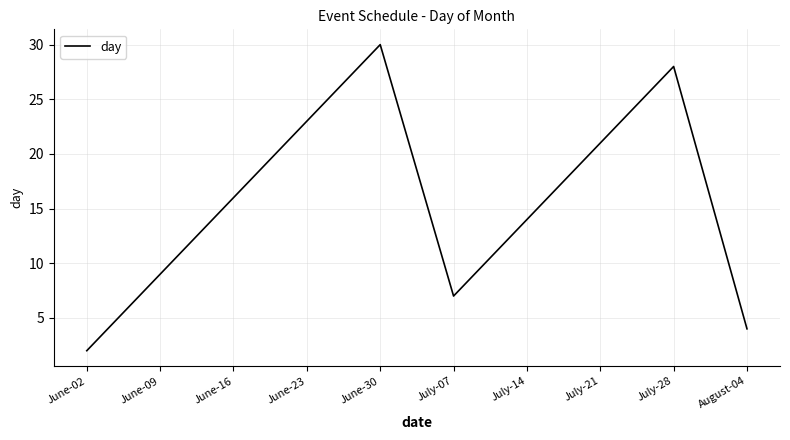

Does the chart display data point markers on the line(s)?

No